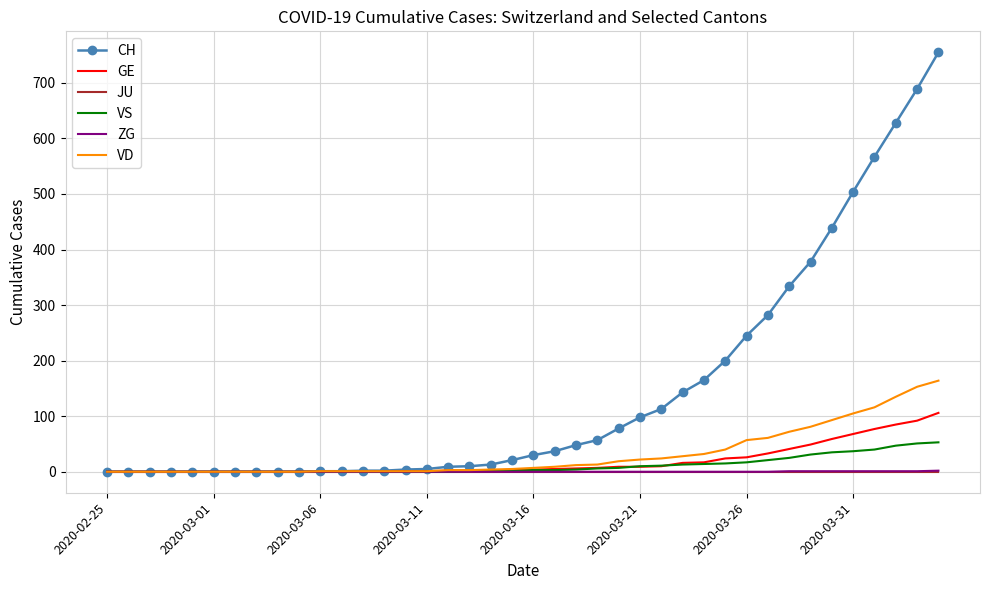

Which series has the largest range (max minus min)?

CH